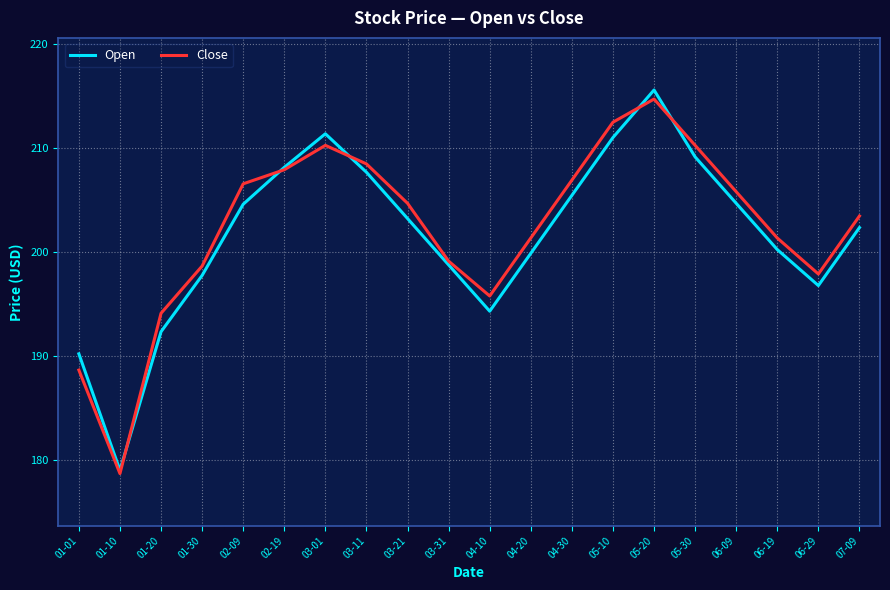

What position from the left is 01-30?

4